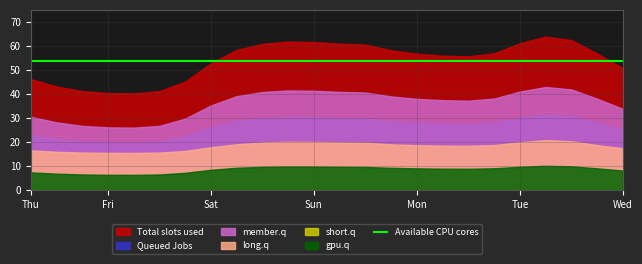

The gpu.q series shows 11.6 at Wed. True or false?

False